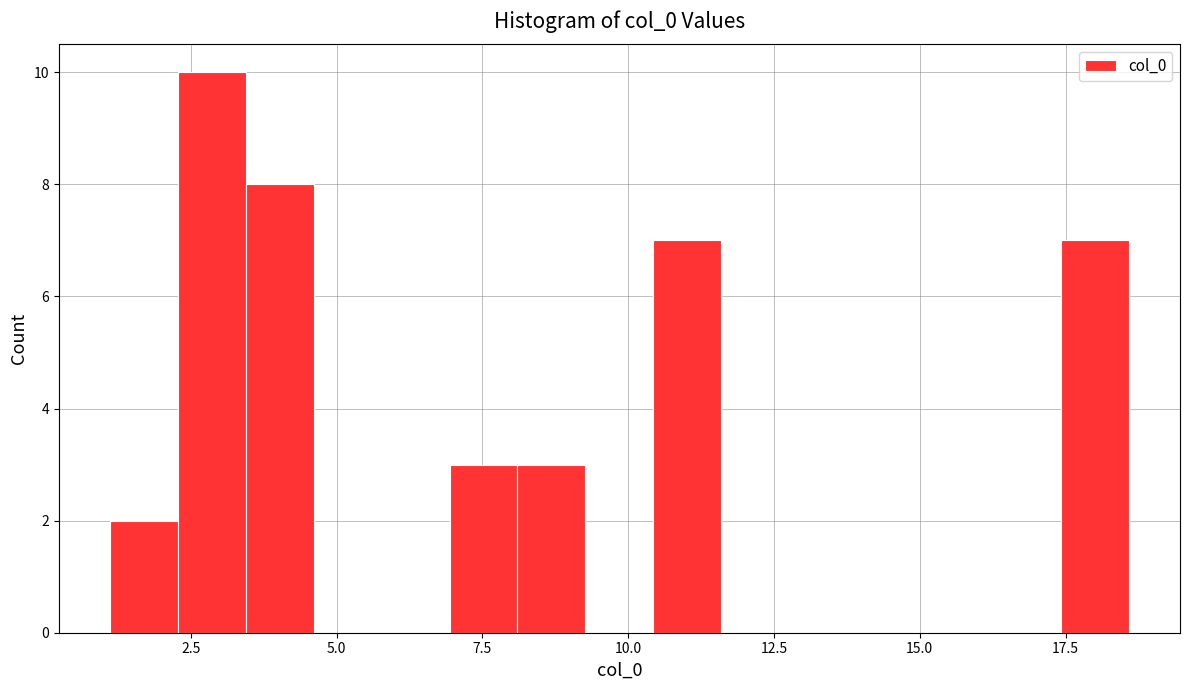

Read against the x-axis, roughly where is the centre of the tallest bar?

3.0